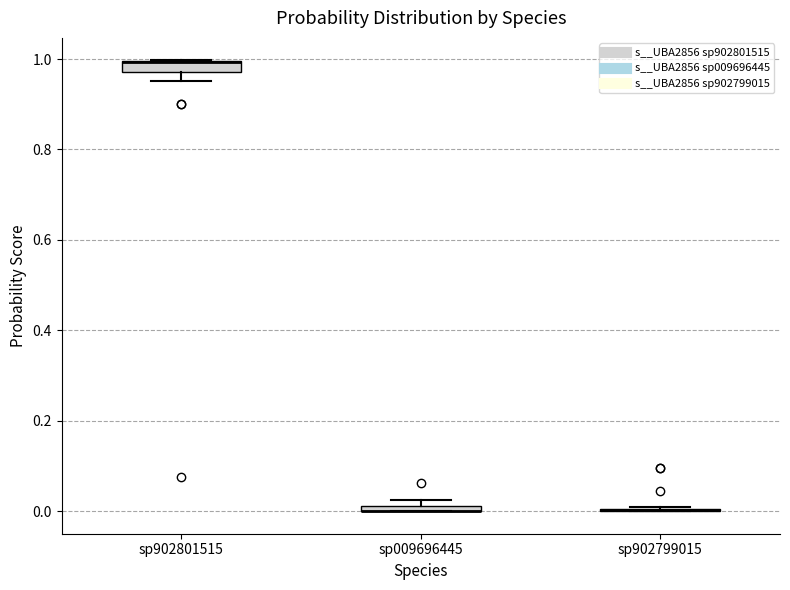

Where is the upper edge of the box for sp902801515 on the y-axis? The values are not printed on the chart, so give them approximately, as read against the axis.

1.00